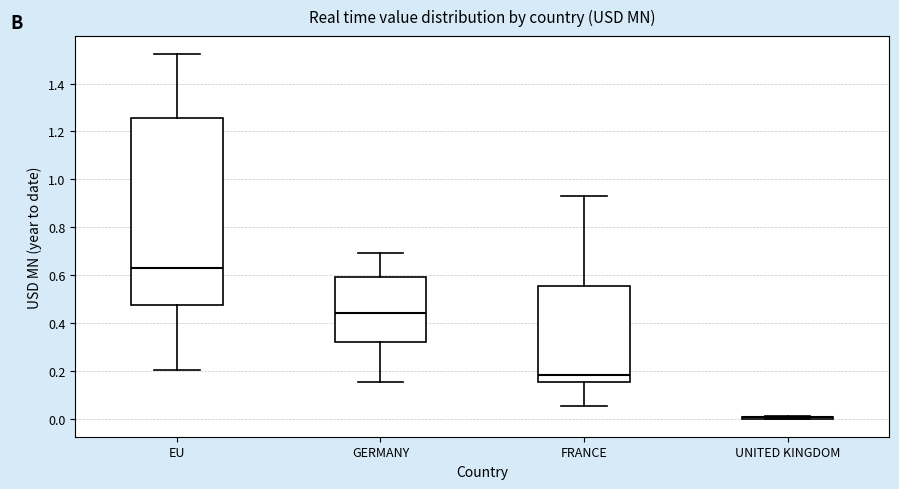

Comparing the boxes themselves (not the whiskers), which one is the tallest?

EU